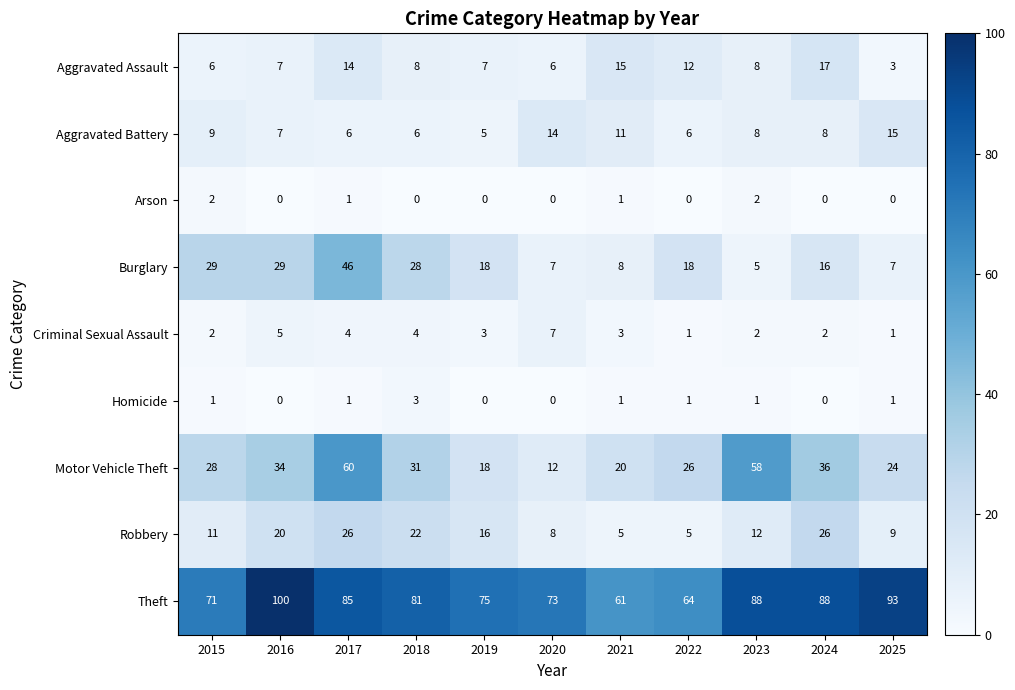

The Robbery series shows 8 at 2020. True or false?

True